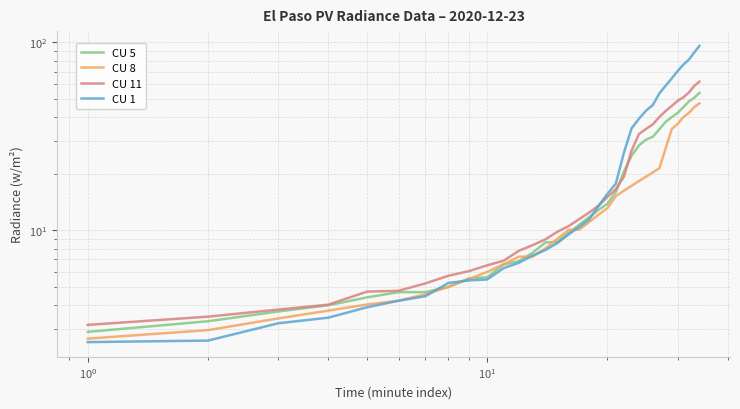

Is it true that CU 8 equals 3.2 at 12?

False